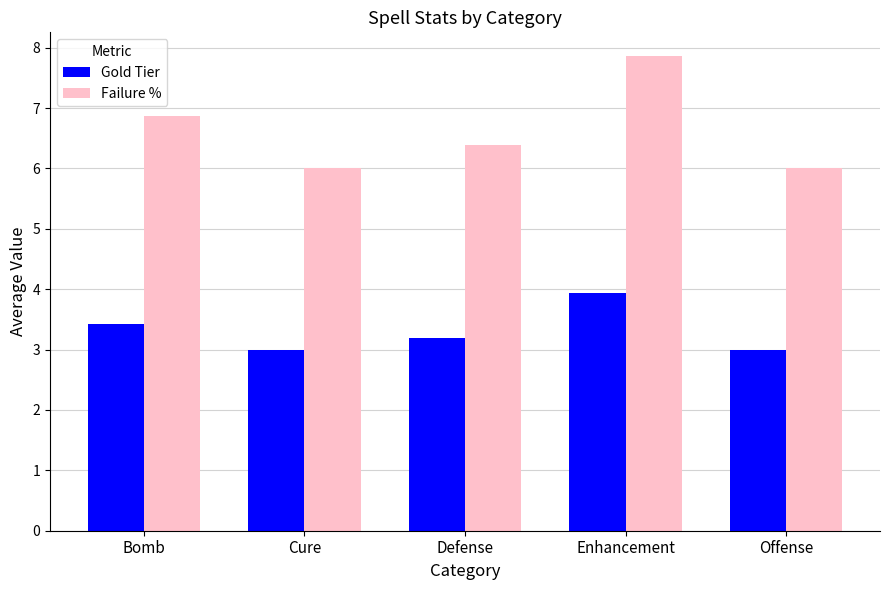

What is the difference between the highest and lowest values at Enhancement?

3.9